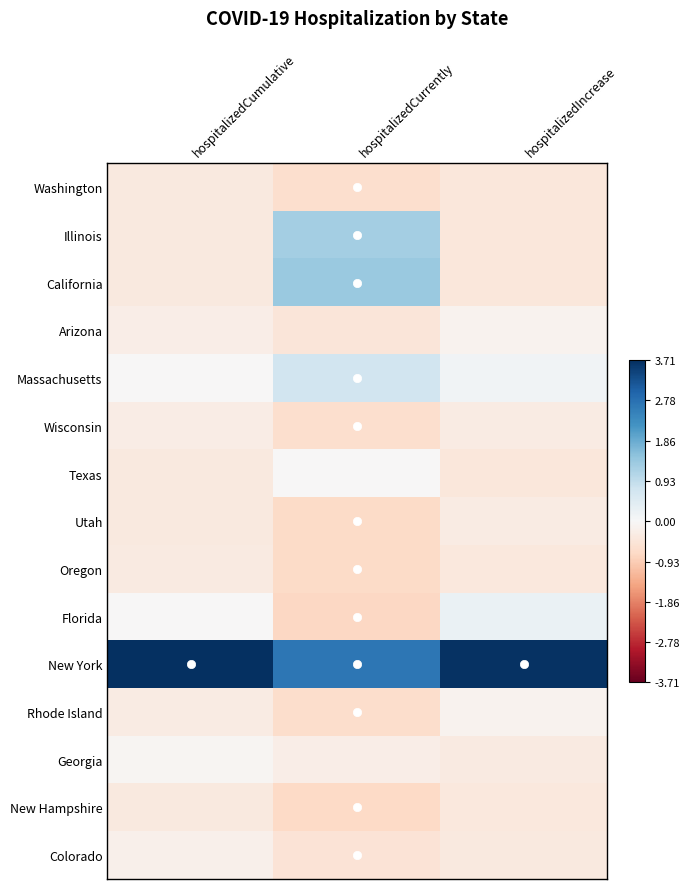

At how many categories does at least one series exceed 1?

3